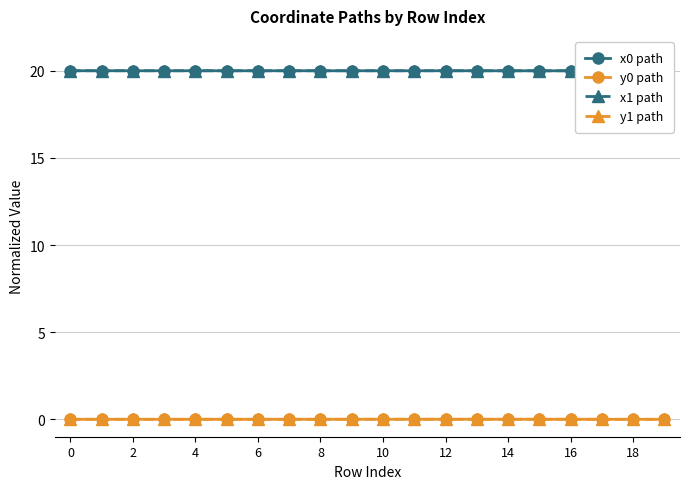

At how many categories does at least one series exceed 13?

20